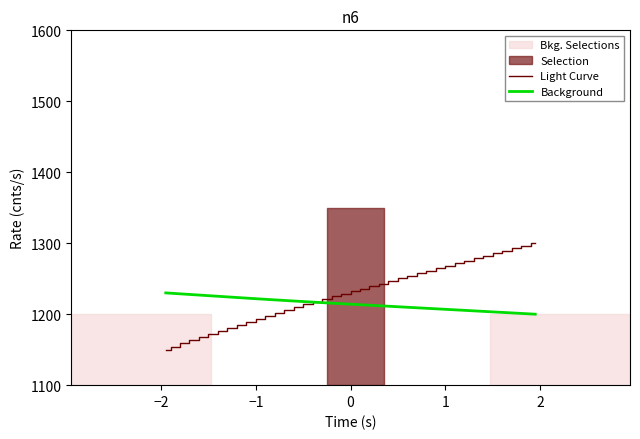

What is the minimum value for Background?

1200.0